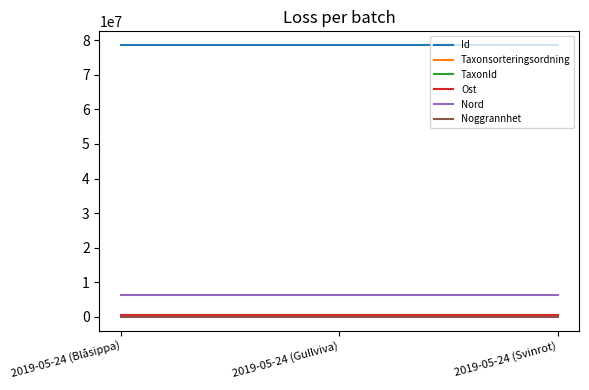

Which series has the largest total across all categories?

Id